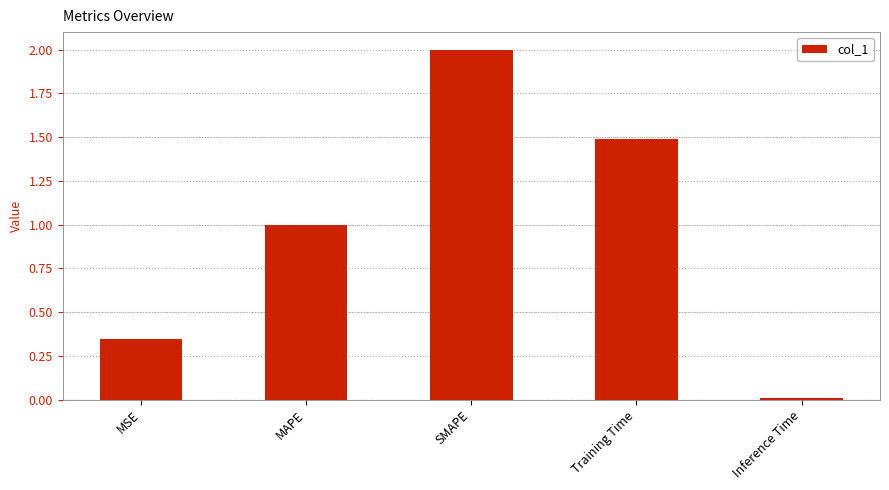

Count the number of data series in this chart.

1